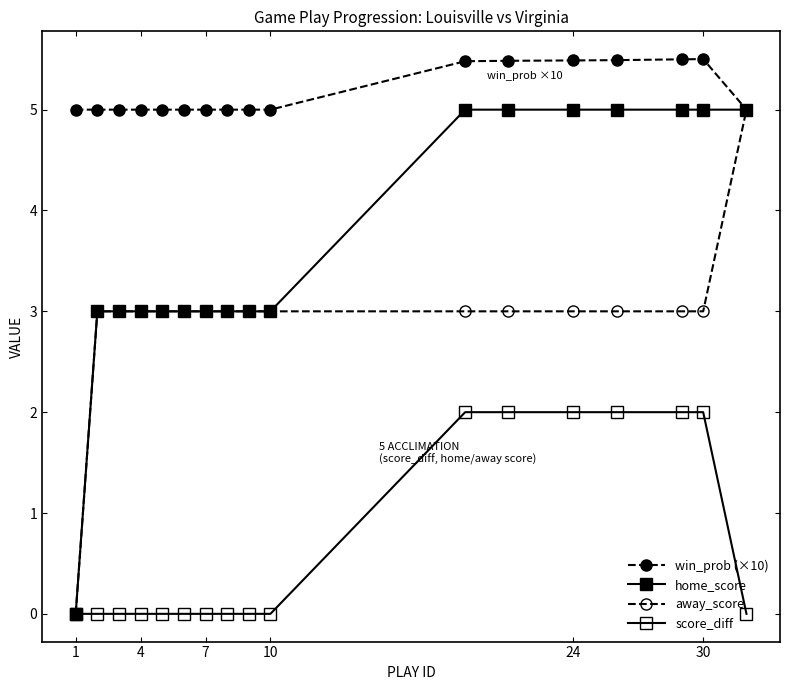

How many values in home_score are above zero?

16